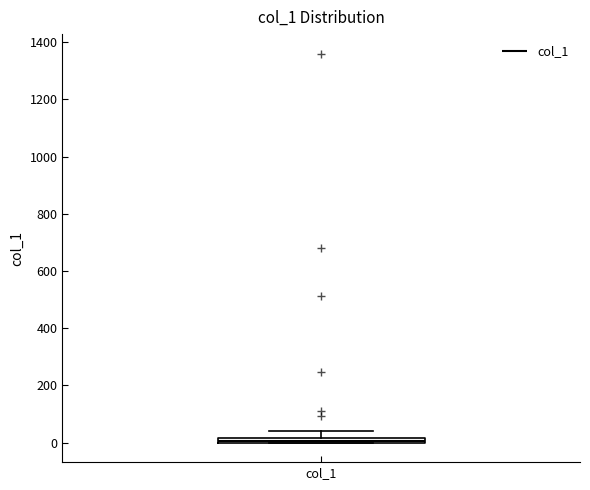

Where is the lower edge of the box for col_1 on the y-axis? The values are not printed on the chart, so give them approximately, as read against the axis.

0